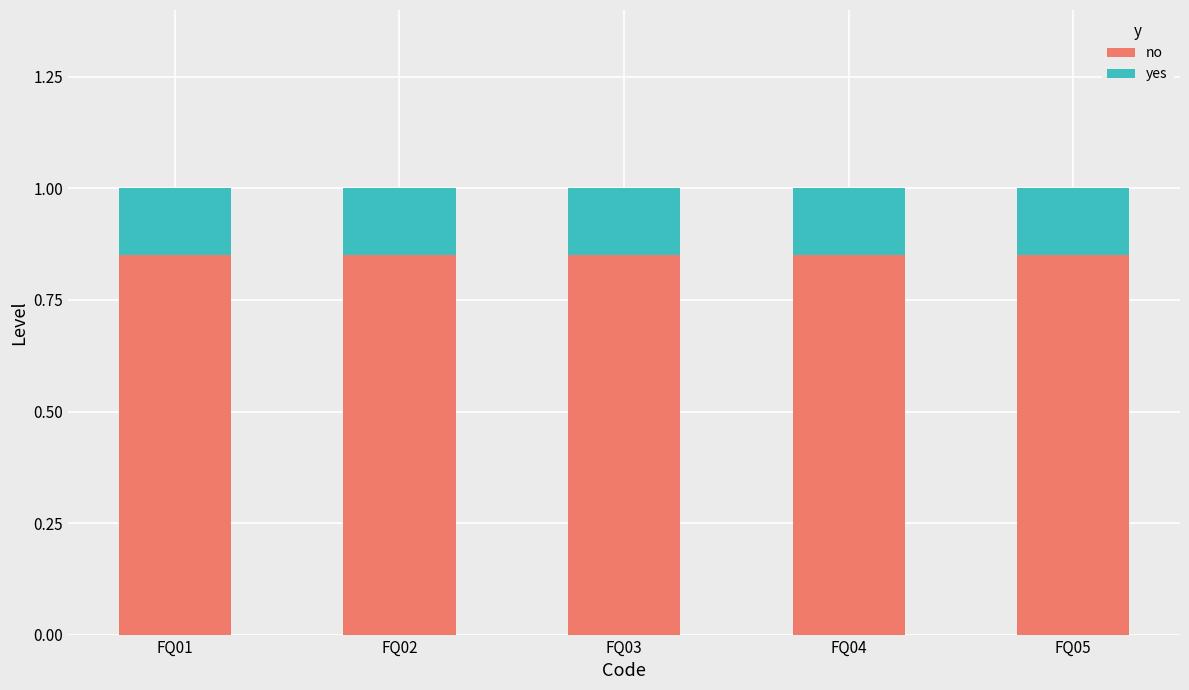

What is the total value across all series at FQ04?

1.0